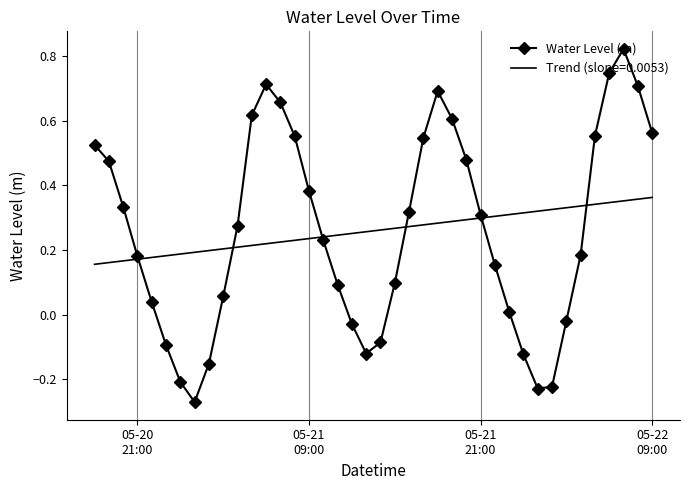

List the series in order of their peak value, highest first.

Water Level (m), Trend (slope=0.0053)